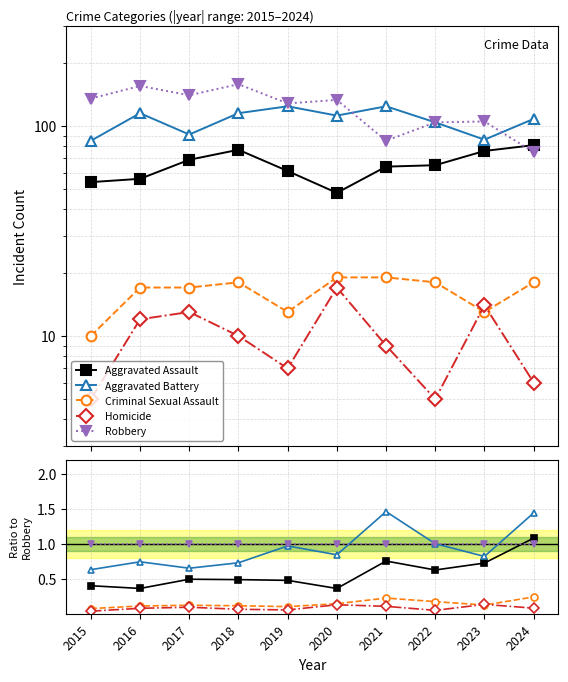

At 2016, list the series in order from largest to smallest.

Robbery, Aggravated Battery, Aggravated Assault, Criminal Sexual Assault, Homicide